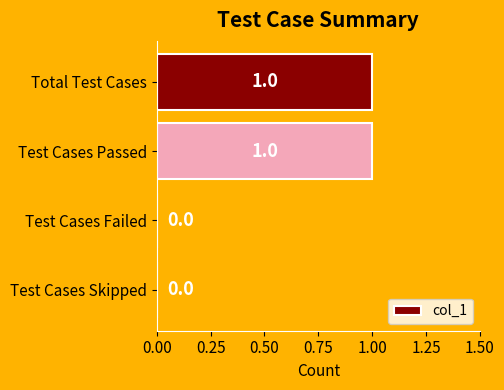

What is the greatest value displayed?

1